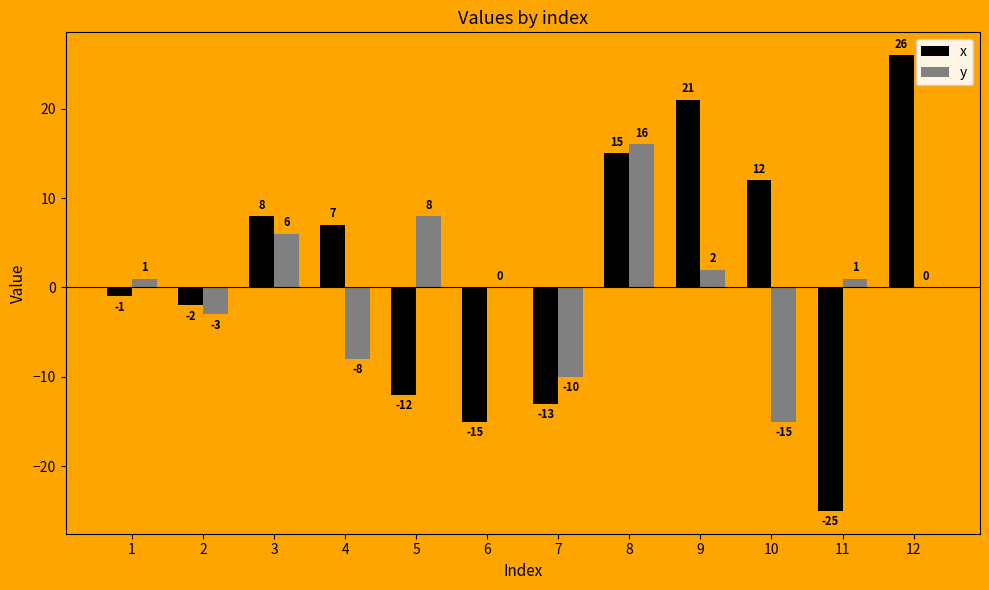

What is the maximum value for y?

16